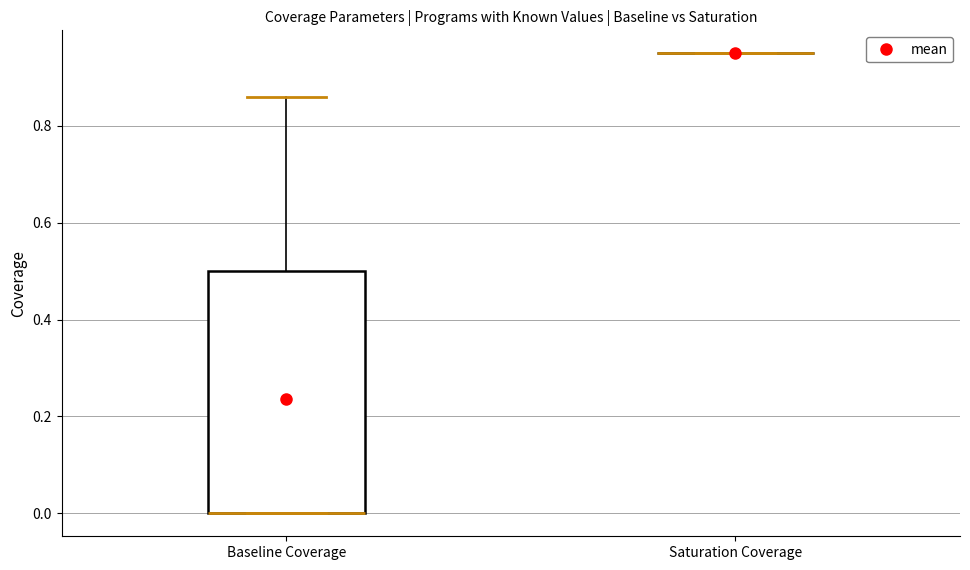

Where does the upper whisker of the box for Baseline Coverage end on the y-axis? The values are not printed on the chart, so give them approximately, as read against the axis.

0.86